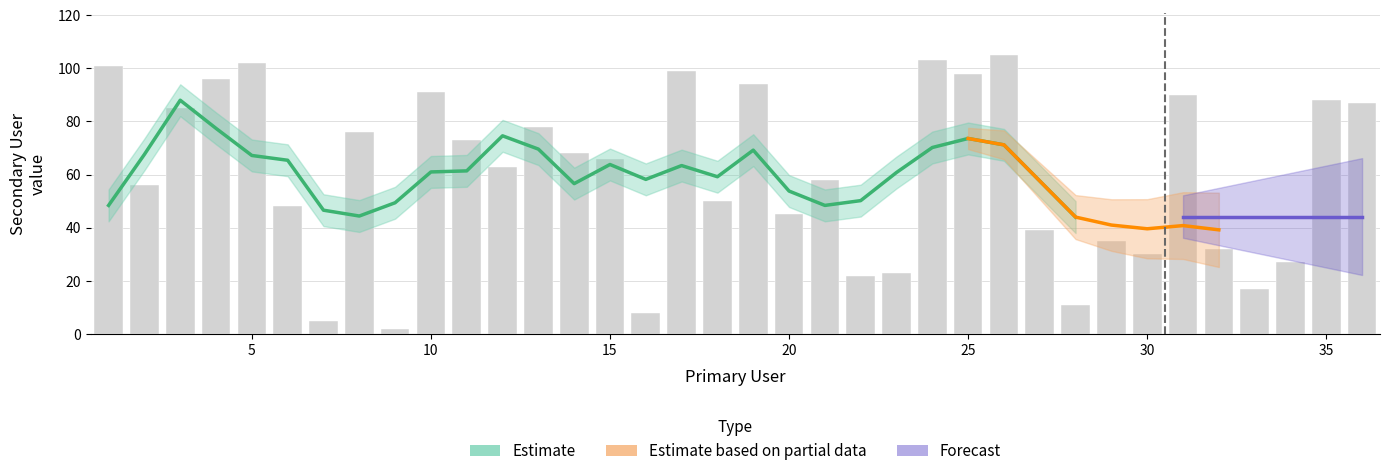

At which label is the value closest to 53?

2